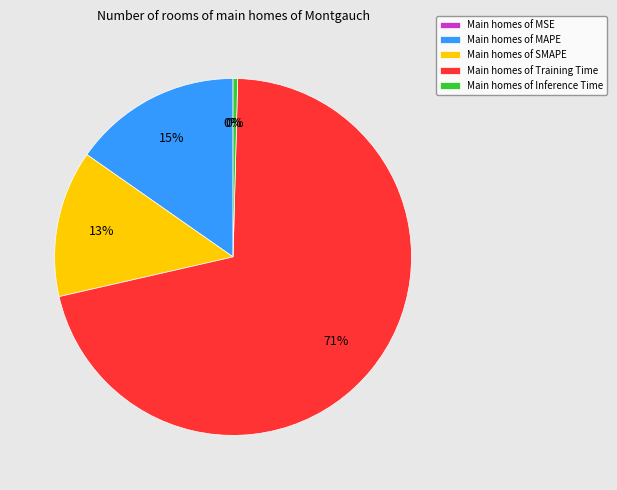

Is it true that Training Time is 71% of the pie?

True